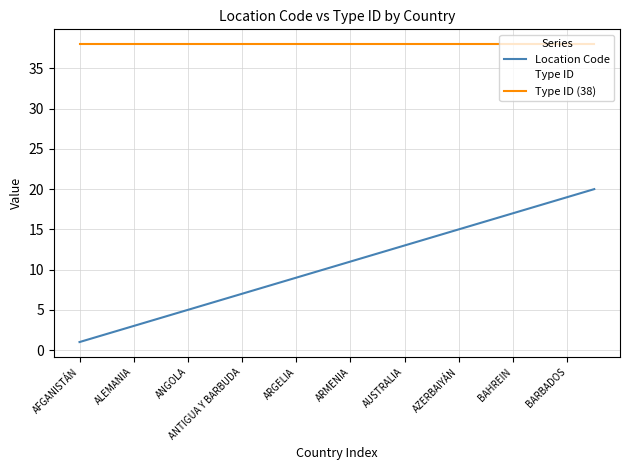

At which category is the sum across all series the highest?

19